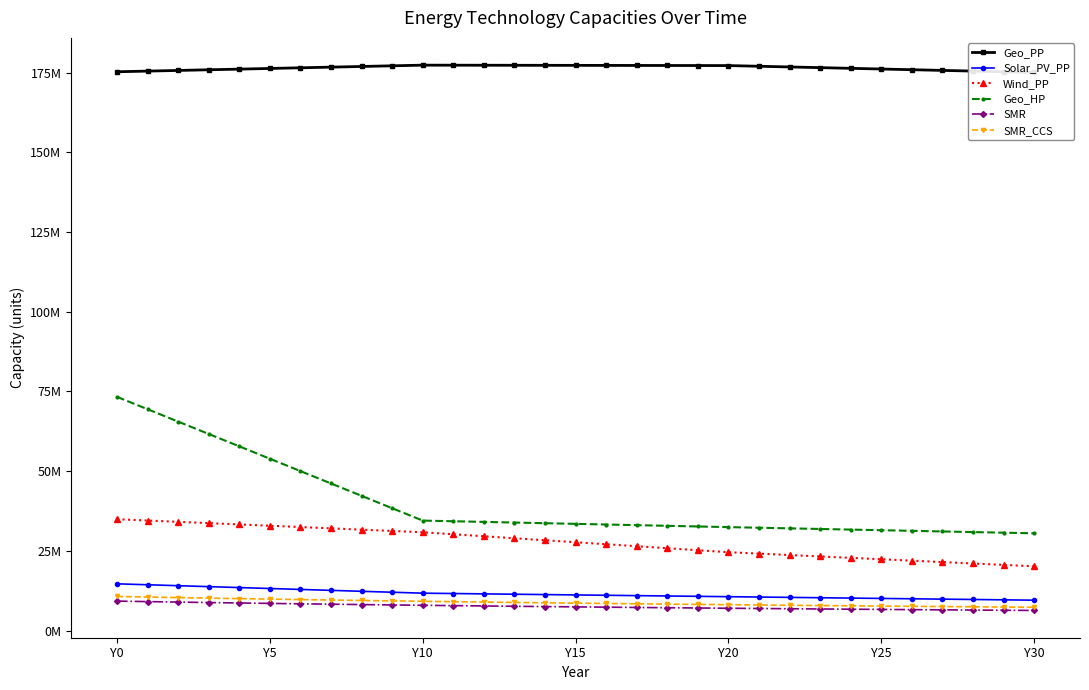

What is the difference between the Geo_PP values at Y5 and 20?

1732437.6